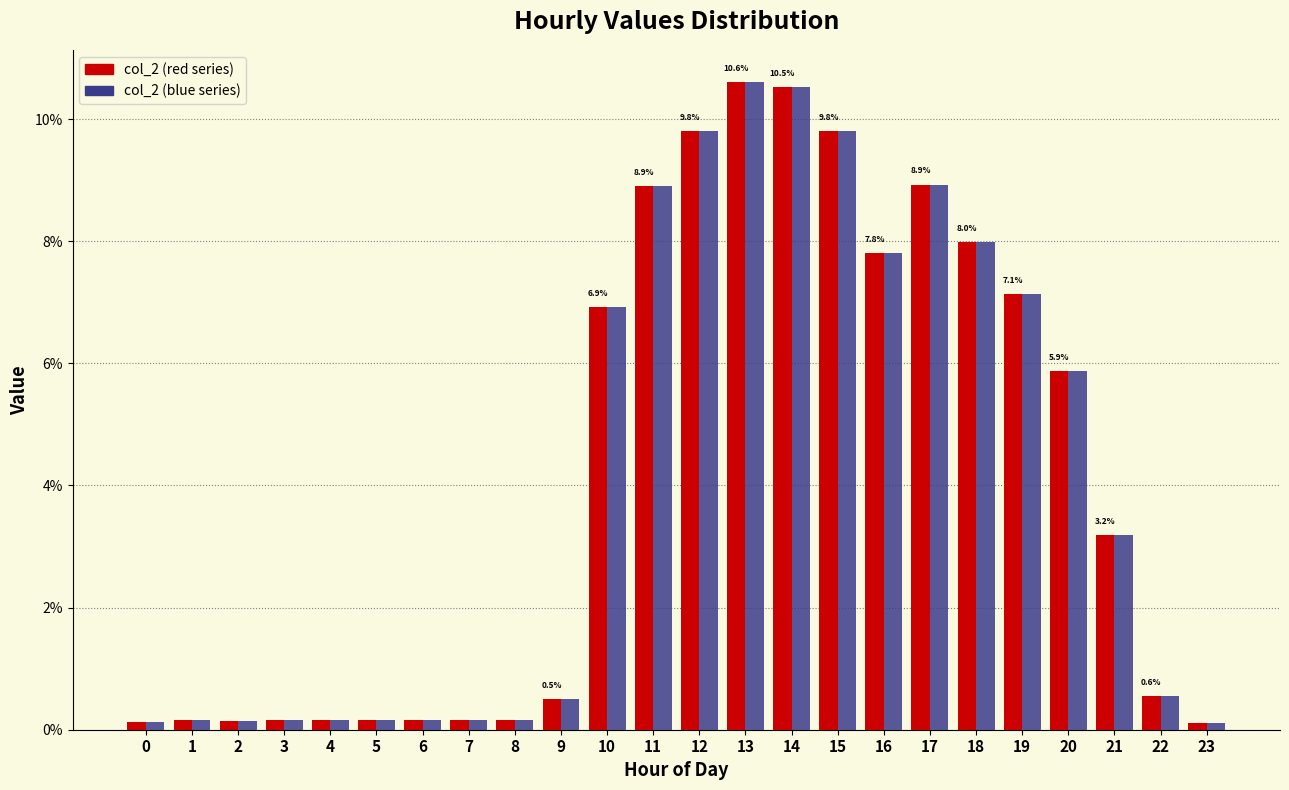

What is the maximum value shown in the chart?

10.6